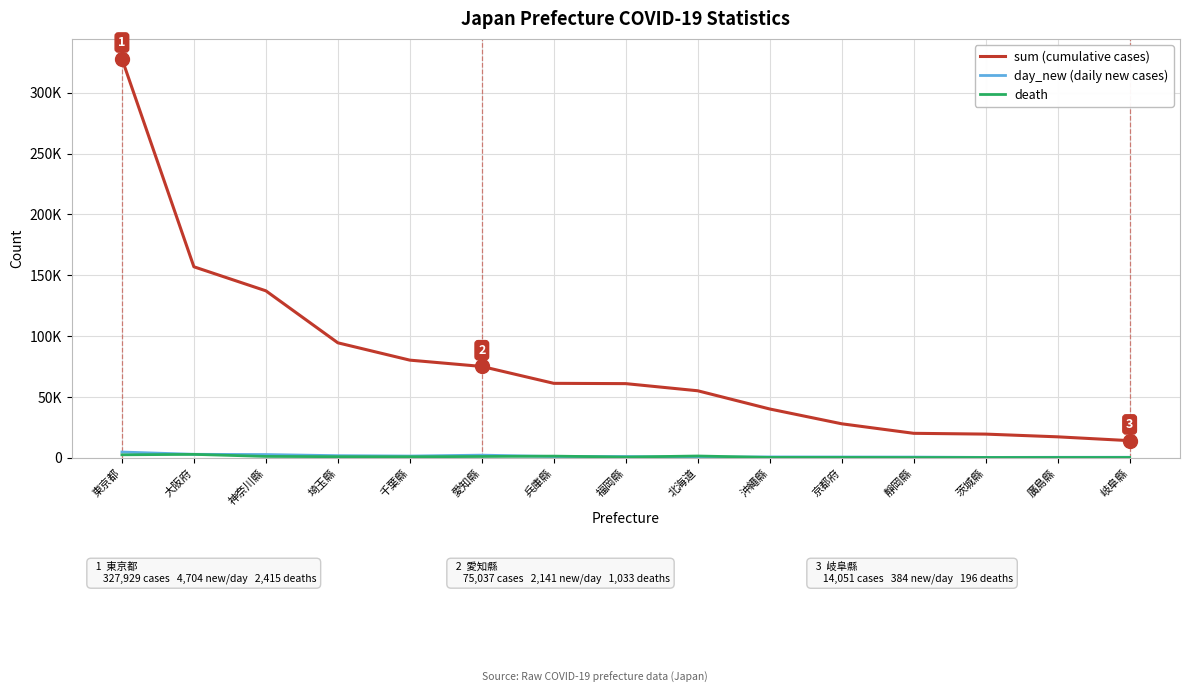

What is the spread (max minus min) of values at 岐阜縣?

13855